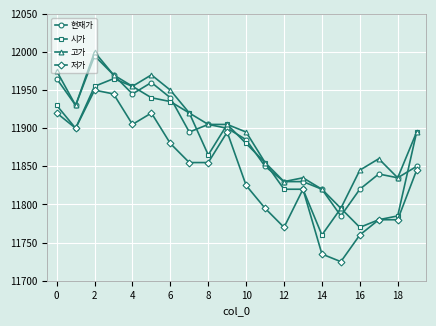

True or false: 고가 and 저가 cross at least once.

False